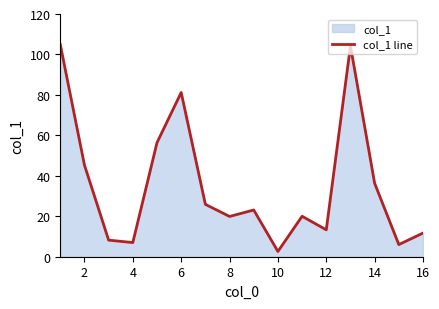

Is it true that the value at 16 is 11.7?

True